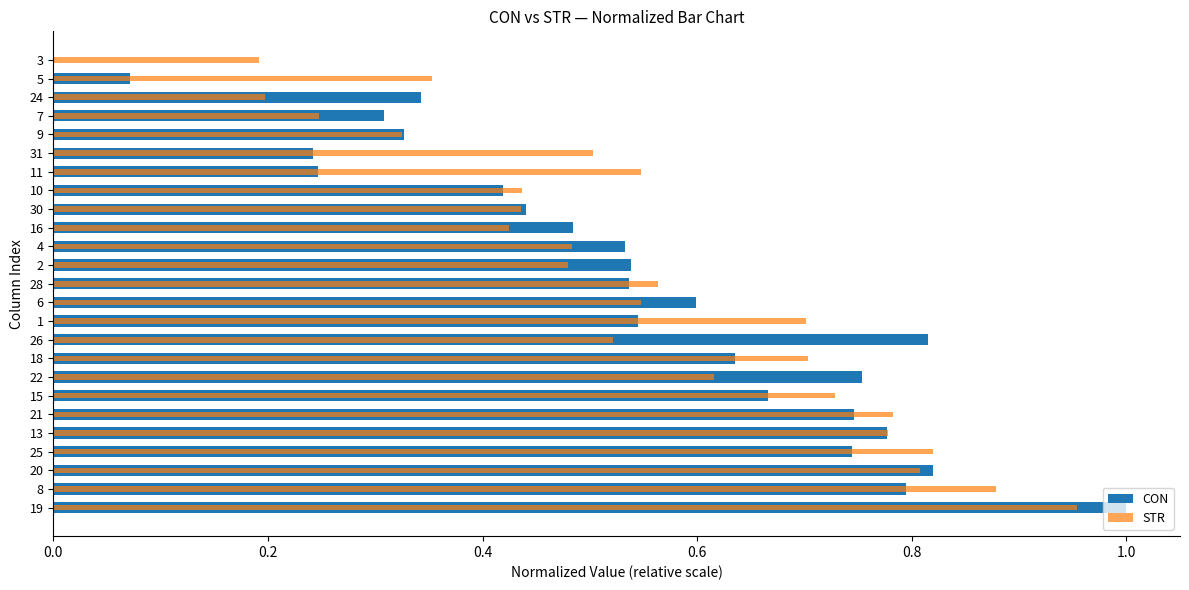

What is the value of the CON bar at the 18th from the left?

0.4